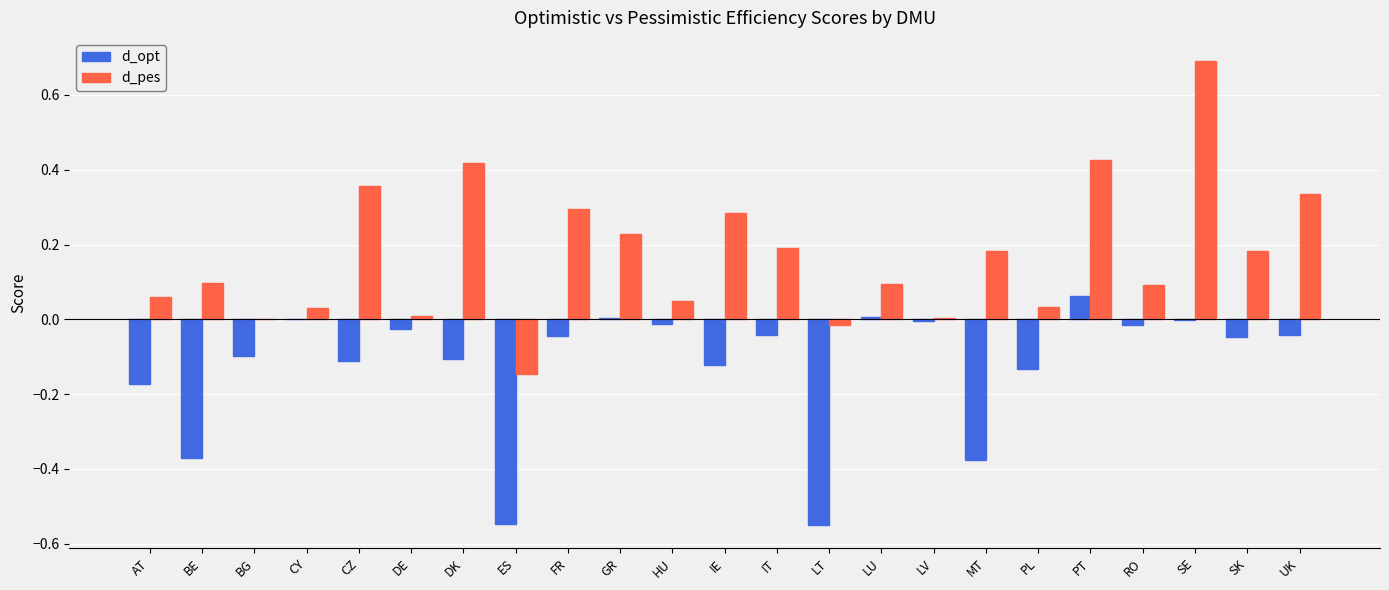

Which series changed the most between MT and RO?

d_opt